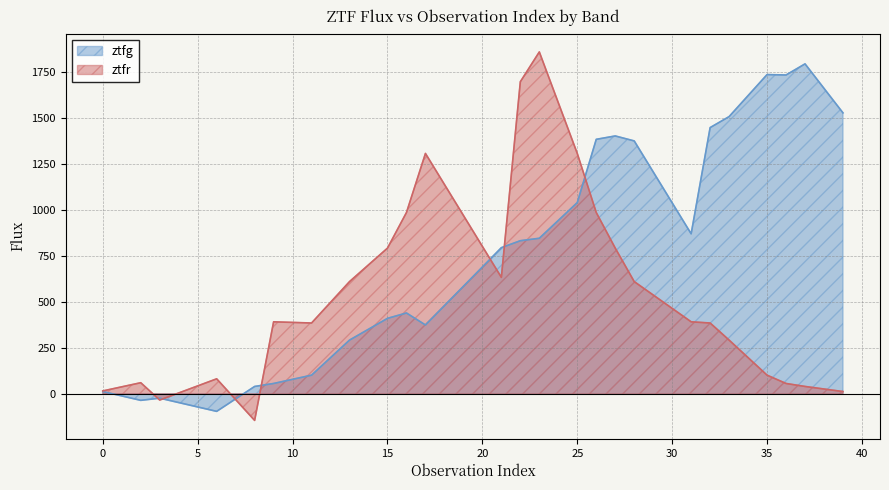

The ztfg series shows 1403.3 at 27. True or false?

True